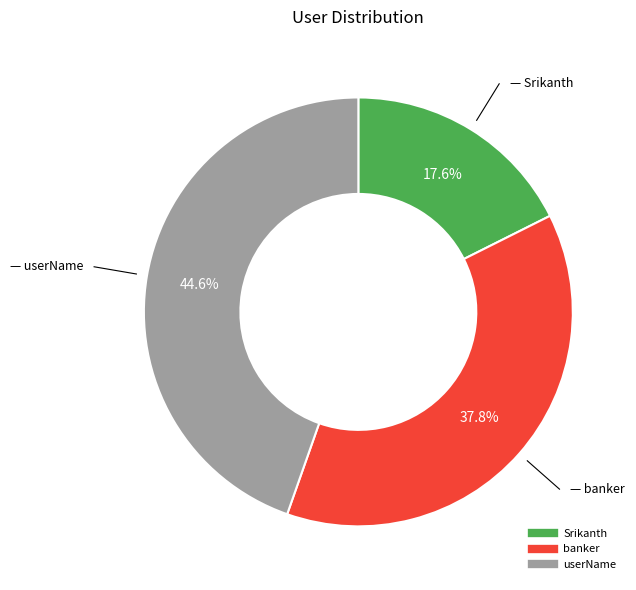

How much of the chart is everything except userName?

55.4%